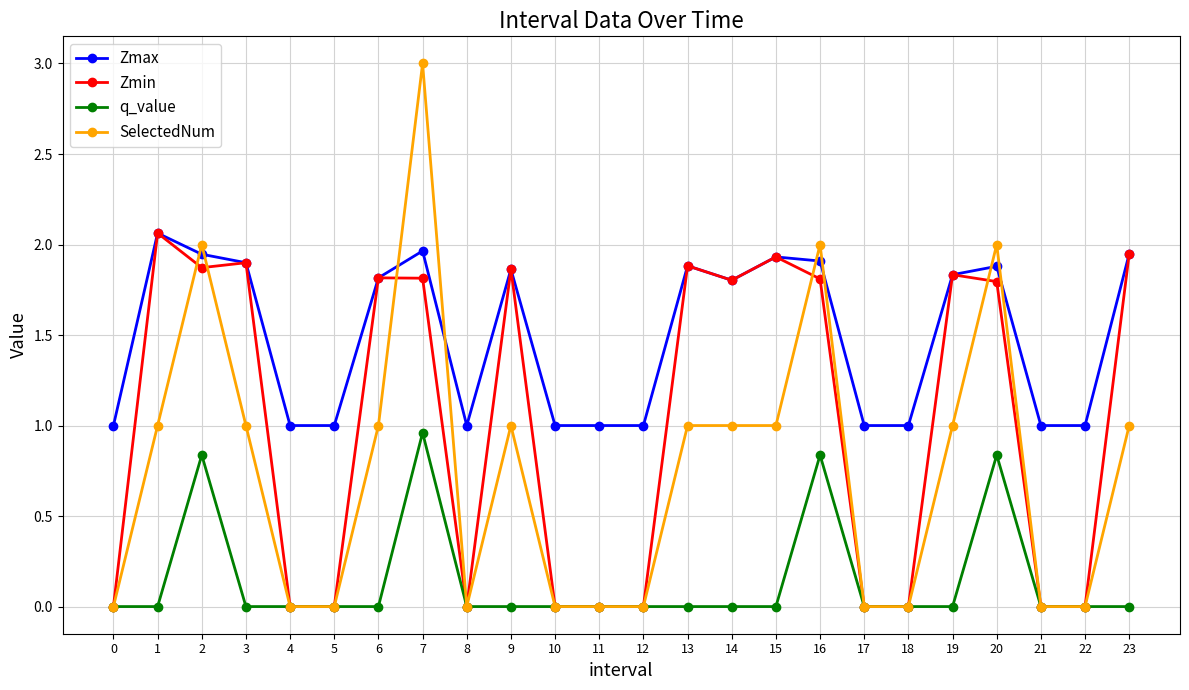

True or false: Zmax and q_value cross at least once.

False